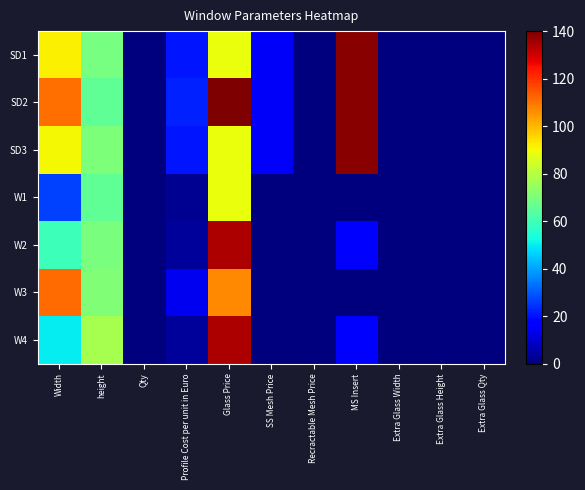

Which label corresponds to the smallest value in the chart?

Recractable Mesh Price